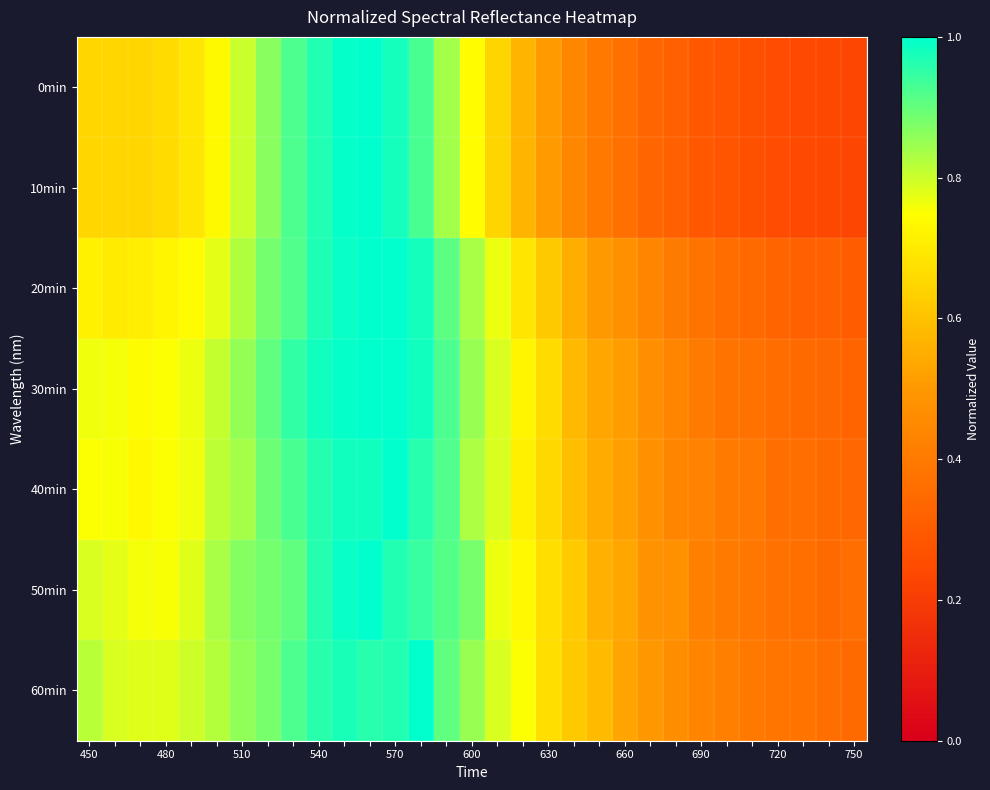

What is the greatest value displayed?

1.0